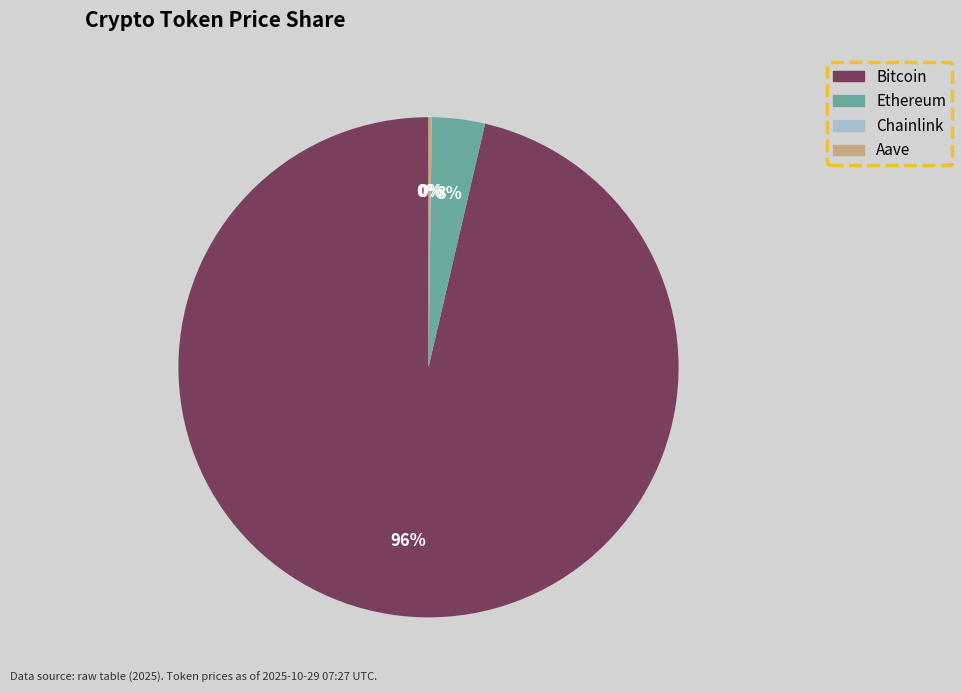

To the nearest percent, what is the average slice percentage?

25%